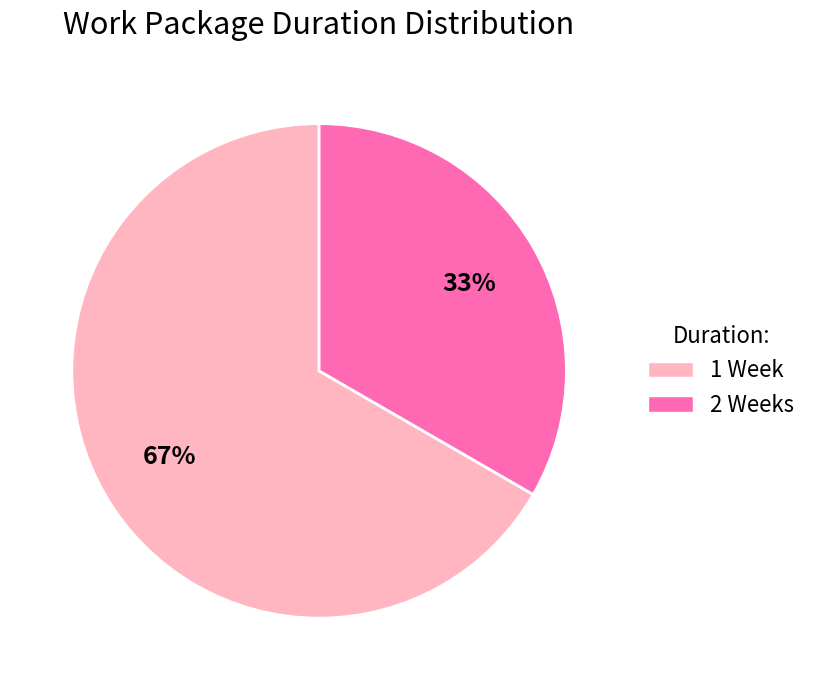

Count the number of slices in the pie.

2